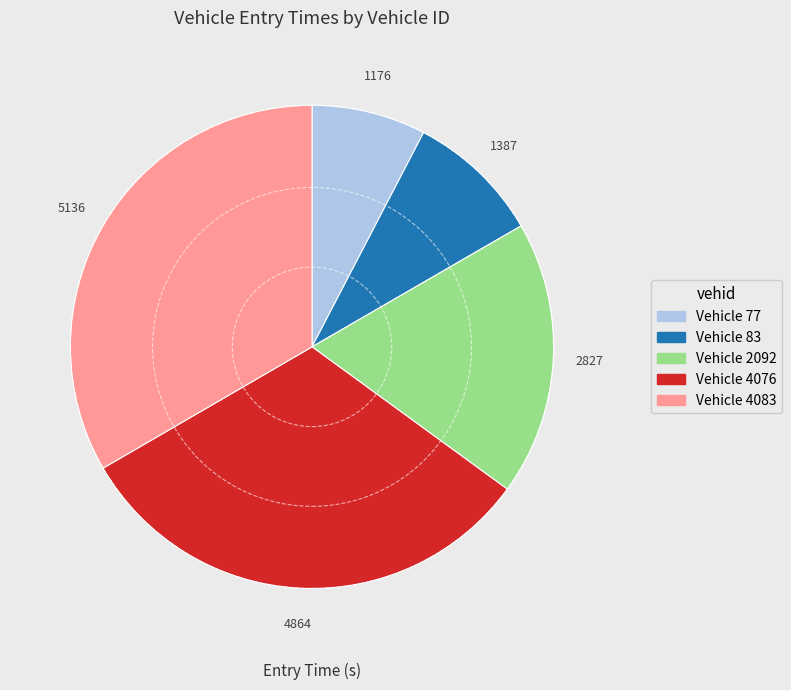

What is the ratio of the value at Vehicle 83 to the value at Vehicle 77?

1.2